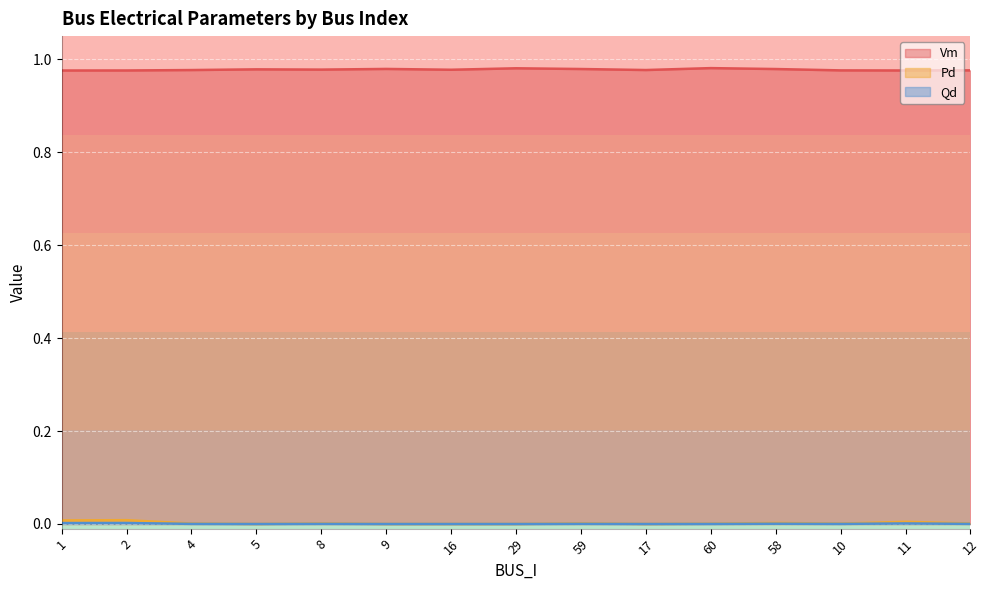

True or false: Vm and Qd cross at least once.

False